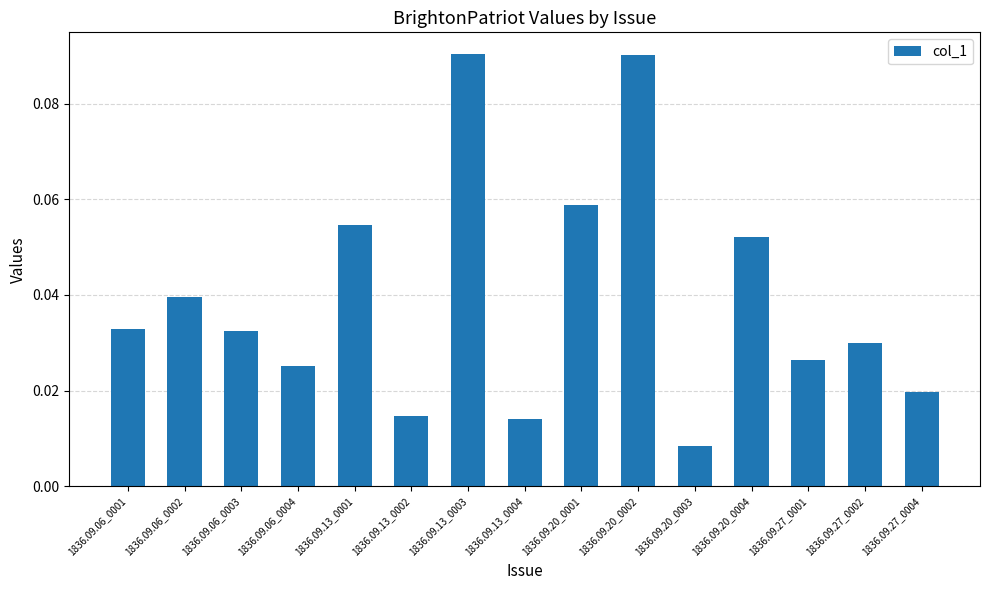

Is it true that the value at 1836.09.27_0002 is 0.1?

False